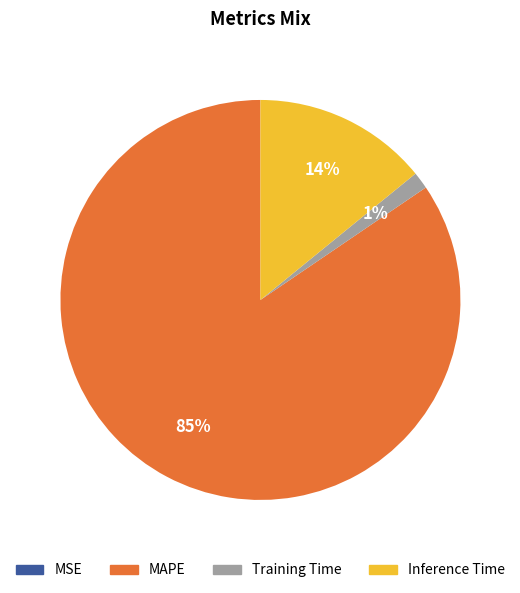

The Inference Time slice represents 1% of the pie. True or false?

False